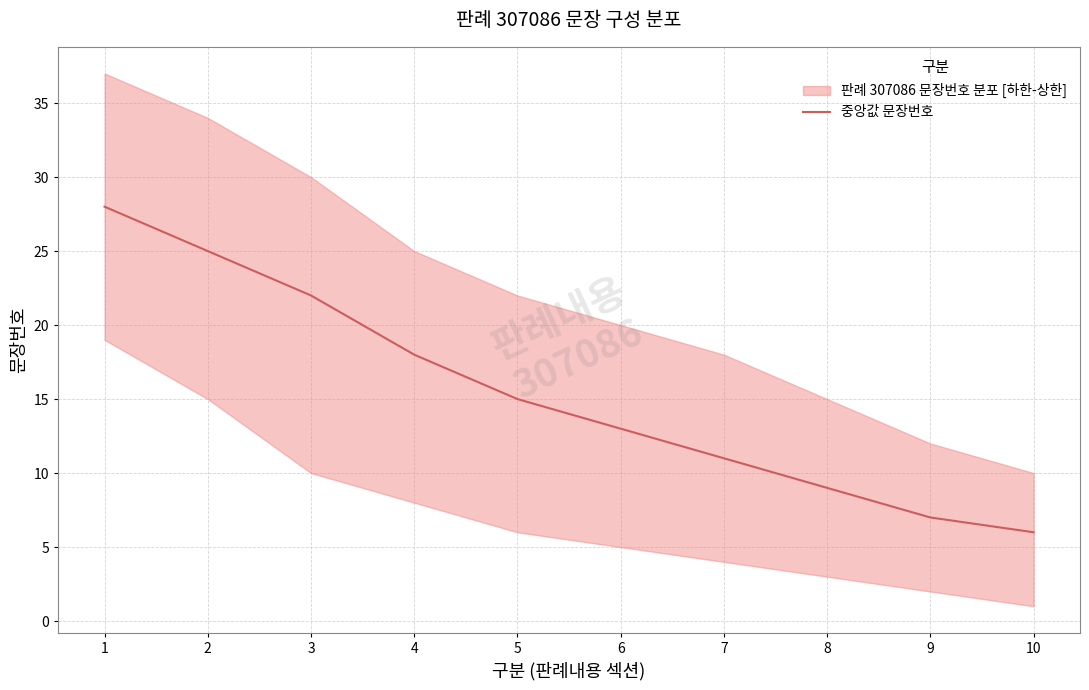

True or false: the data shows 15 at 5.

True